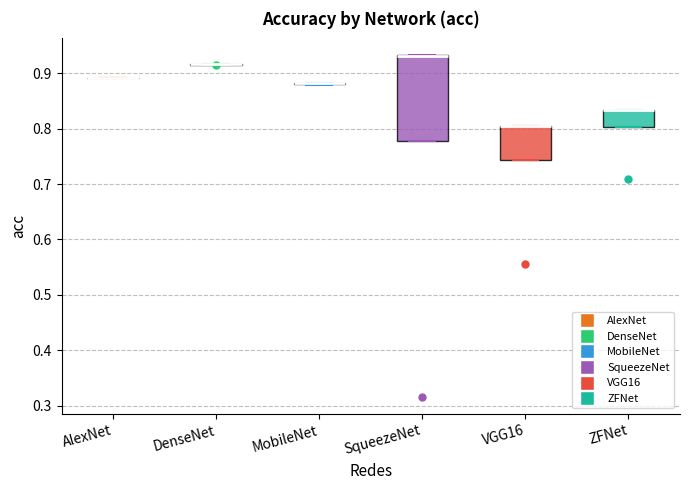

Reading left to right, transcribe this box plot: for each box, give where its median line is, the range the box spans, and where its two whiskers end, as read against the y-axis. The values are not printed on the chart, so give them approximately, as read against the axis.

AlexNet: box collapsed to a line at 0.89, whiskers 0.89 to 0.89
DenseNet: box collapsed to a line at 0.92, whiskers 0.92 to 0.92
MobileNet: box collapsed to a line at 0.88, whiskers 0.88 to 0.88
SqueezeNet: median 0.93 (drawn on the box's upper edge), box 0.78 to 0.93, whiskers 0.78 to 0.93
VGG16: median 0.81 (drawn on the box's upper edge), box 0.74 to 0.81, whiskers 0.74 to 0.81
ZFNet: median 0.83 (drawn on the box's upper edge), box 0.80 to 0.83, whiskers 0.80 to 0.83